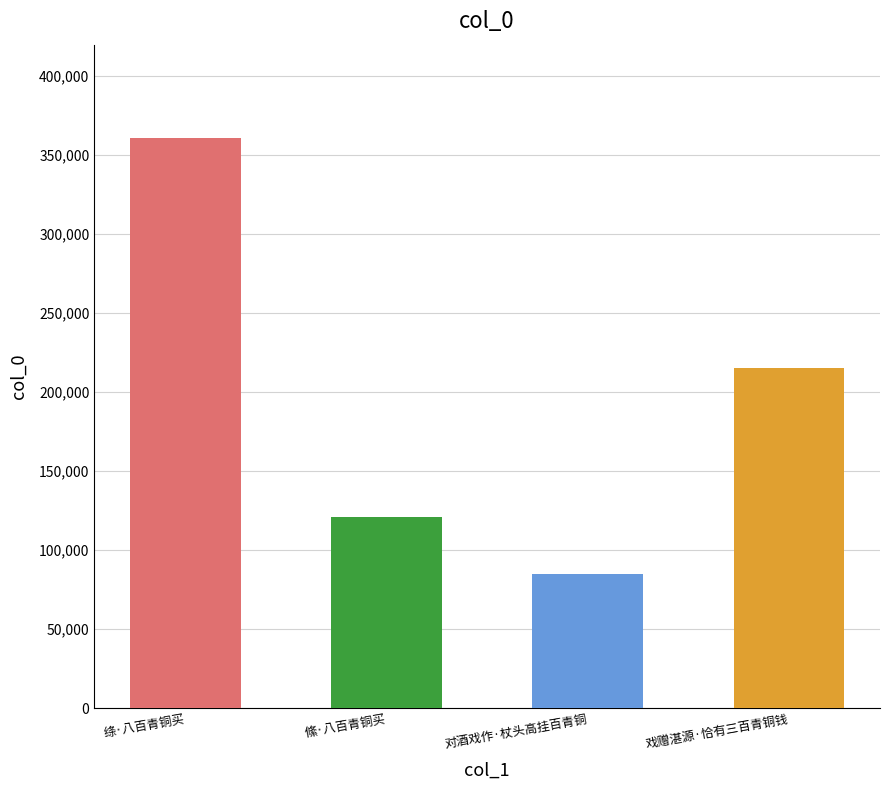

Does the chart contain stacked bars?

No